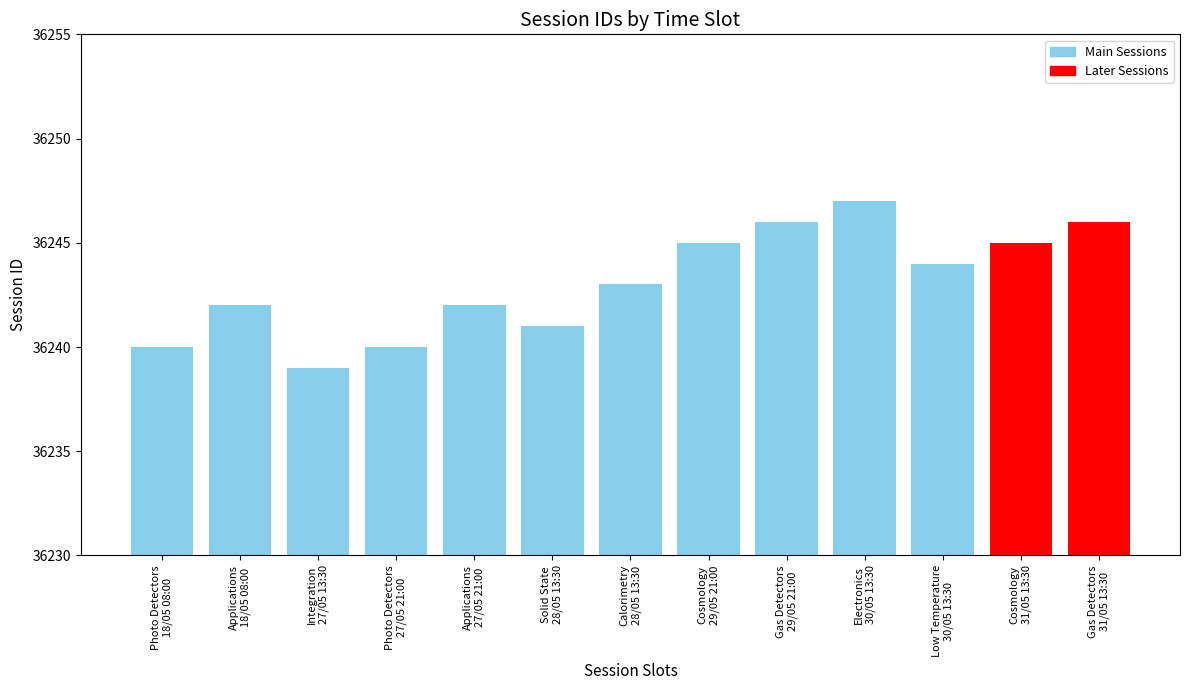

Read the value at Solid State
28/05 13:30.

36241